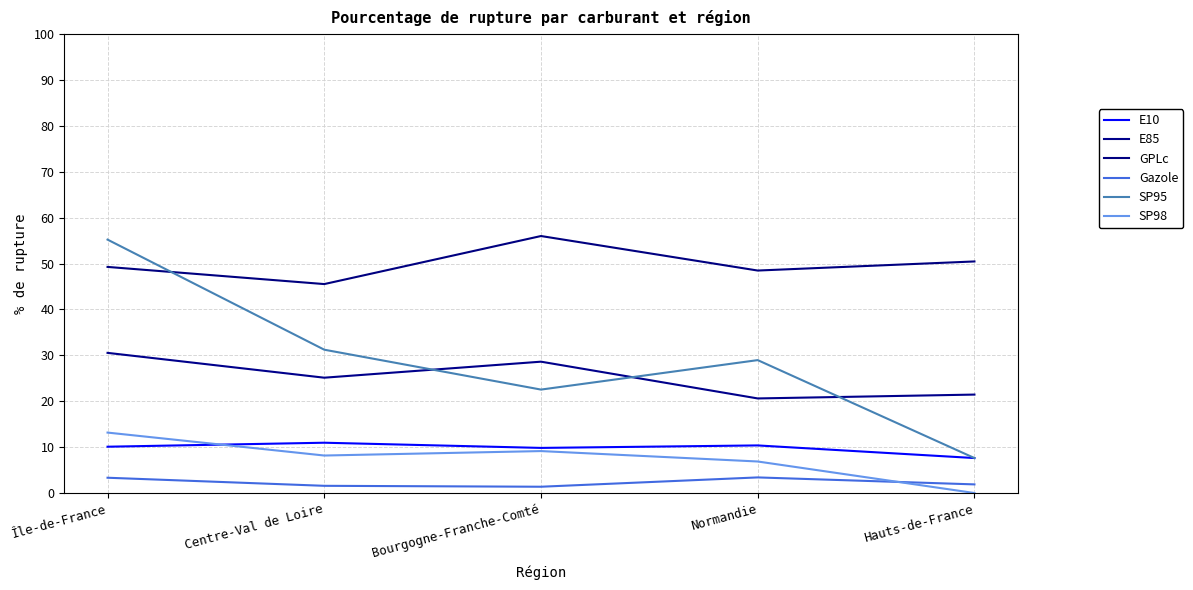

True or false: SP95 has more than 0 interior local peaks.

True